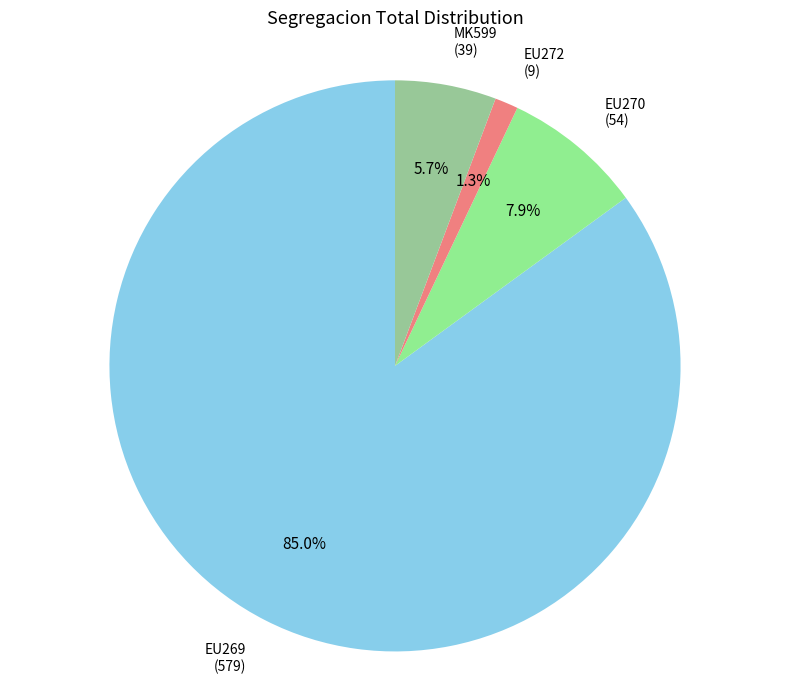

What is the majority slice?

EU269 (579)